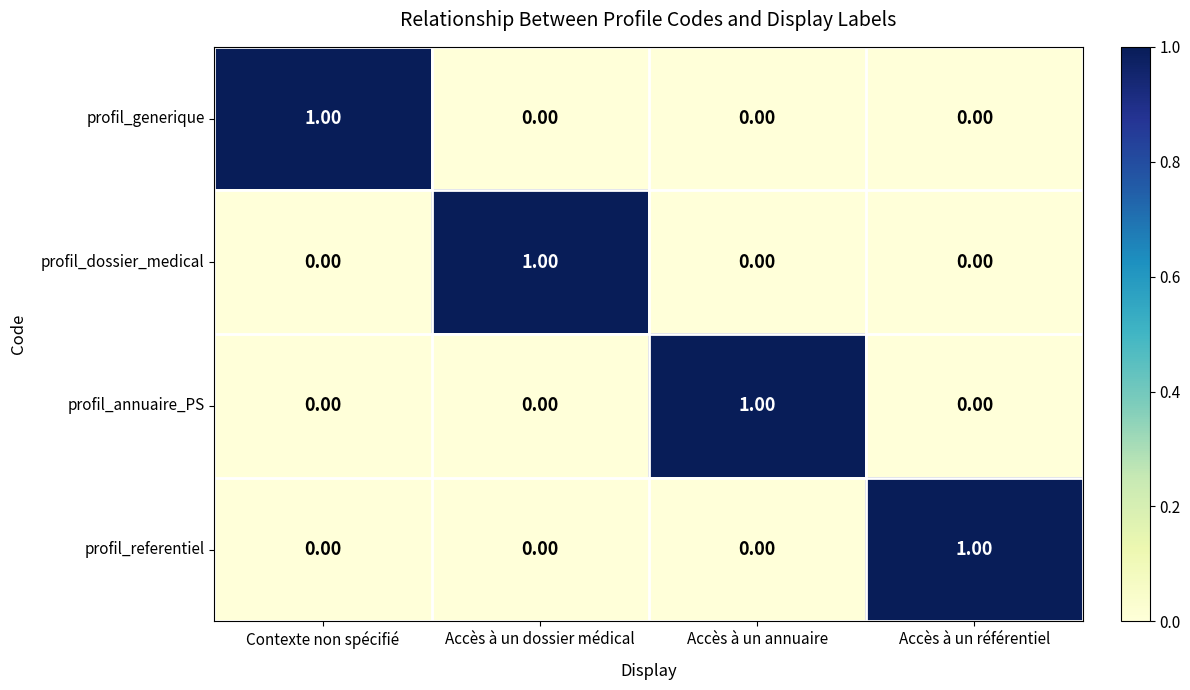

Is the value of profil_referentiel at Accès à un référentiel greater than the value of profil_annuaire_PS at Accès à un référentiel?

Yes